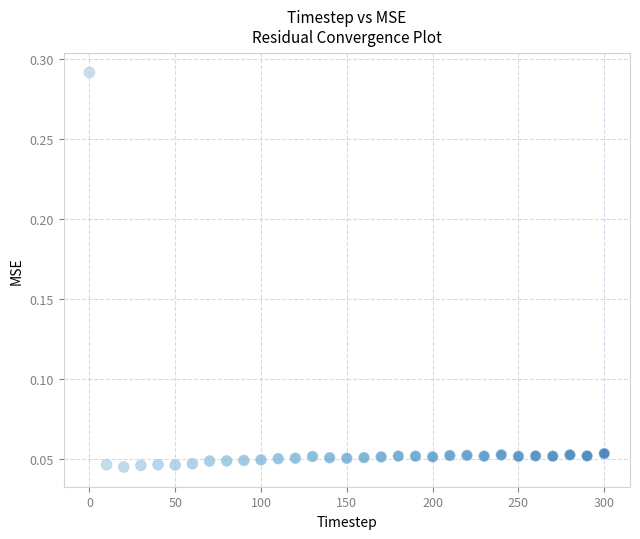

What is the range of X values (max minus min)?

300.0